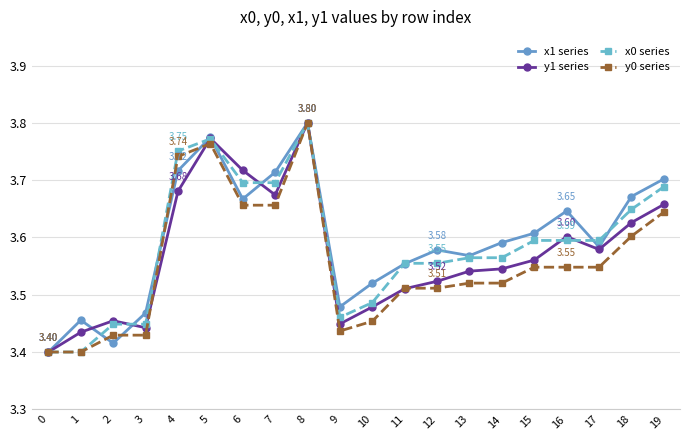

At which category does x1 series reach its first local peak?

1